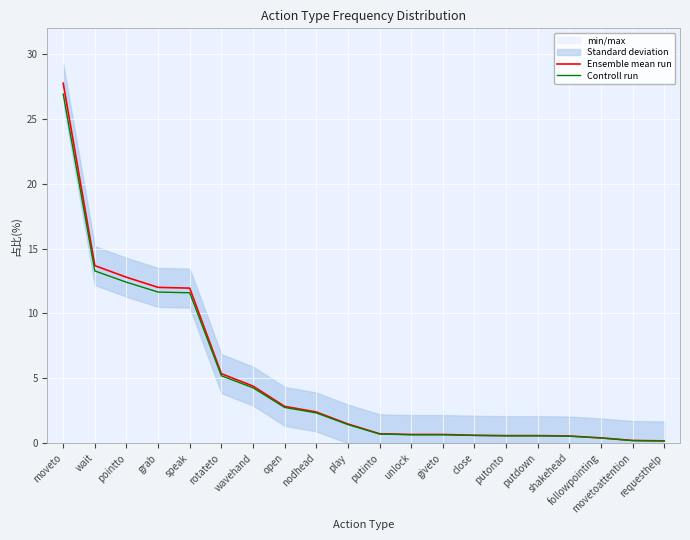

Count the number of categories in the chart.

20